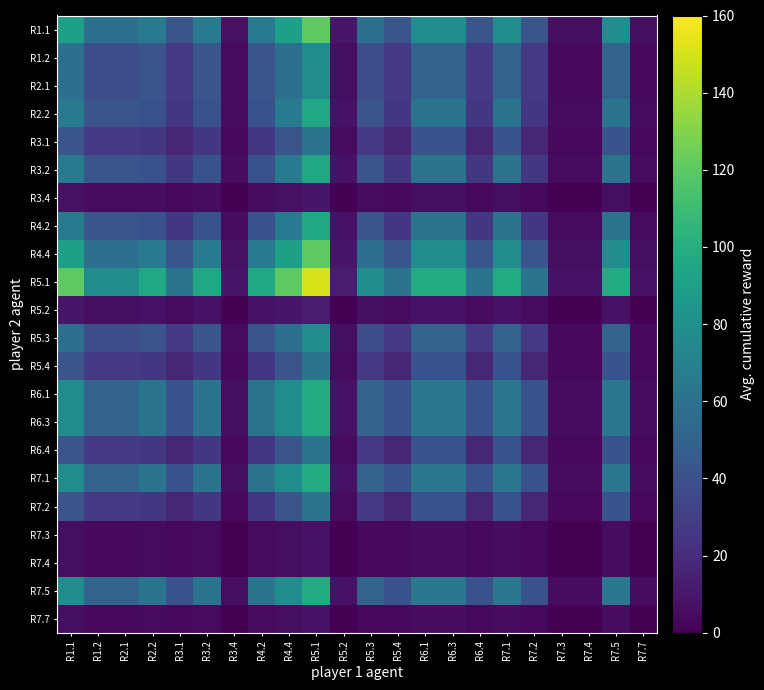

Reading right to left, list all the values displayed in this chart.

R1.1: R7.7=6.2	R7.5=78.0	R7.4=6.2	R7.3=6.2	R7.2=42.2	R7.1=78.0	R6.4=42.2	R6.3=78.0	R6.1=78.0	R5.4=42.2	R5.3=58.5	R5.2=9.6	R5.1=120.0	R4.4=90.0	R4.2=65.0	R3.4=7.2	R3.2=65.0	R3.1=42.2	R2.2=65.0	R2.1=58.5	R1.2=58.5	R1.1=90.0
R1.2: R7.7=4.1	R7.5=50.7	R7.4=4.1	R7.3=4.1	R7.2=27.5	R7.1=50.7	R6.4=27.5	R6.3=50.7	R6.1=50.7	R5.4=27.5	R5.3=38.0	R5.2=6.2	R5.1=78.0	R4.4=58.5	R4.2=42.2	R3.4=4.7	R3.2=42.2	R3.1=27.5	R2.2=42.2	R2.1=38.0	R1.2=38.0	R1.1=58.5
R2.1: R7.7=4.1	R7.5=50.7	R7.4=4.1	R7.3=4.1	R7.2=27.5	R7.1=50.7	R6.4=27.5	R6.3=50.7	R6.1=50.7	R5.4=27.5	R5.3=38.0	R5.2=6.2	R5.1=78.0	R4.4=58.5	R4.2=42.2	R3.4=4.7	R3.2=42.2	R3.1=27.5	R2.2=42.2	R2.1=38.0	R1.2=38.0	R1.1=58.5
R2.2: R7.7=4.9	R7.5=61.8	R7.4=4.9	R7.3=4.9	R7.2=26.0	R7.1=61.8	R6.4=26.0	R6.3=61.8	R6.1=61.8	R5.4=26.0	R5.3=42.2	R5.2=7.6	R5.1=95.0	R4.4=65.0	R4.2=40.0	R3.4=5.2	R3.2=40.0	R3.1=26.0	R2.2=40.0	R2.1=42.2	R1.2=42.2	R1.1=65.0
R3.1: R7.7=3.2	R7.5=40.1	R7.4=3.2	R7.3=3.2	R7.2=16.9	R7.1=40.1	R6.4=16.9	R6.3=40.1	R6.1=40.1	R5.4=16.9	R5.3=27.5	R5.2=4.9	R5.1=61.8	R4.4=42.2	R4.2=26.0	R3.4=3.4	R3.2=26.0	R3.1=16.9	R2.2=26.0	R2.1=27.5	R1.2=27.5	R1.1=42.2
R3.2: R7.7=4.9	R7.5=61.8	R7.4=4.9	R7.3=4.9	R7.2=26.0	R7.1=61.8	R6.4=26.0	R6.3=61.8	R6.1=61.8	R5.4=26.0	R5.3=42.2	R5.2=7.6	R5.1=95.0	R4.4=65.0	R4.2=40.0	R3.4=5.2	R3.2=40.0	R3.1=26.0	R2.2=40.0	R2.1=42.2	R1.2=42.2	R1.1=65.0
R3.4: R7.7=0.5	R7.5=6.2	R7.4=0.5	R7.3=0.5	R7.2=3.4	R7.1=6.2	R6.4=3.4	R6.3=6.2	R6.1=6.2	R5.4=3.4	R5.3=4.7	R5.2=0.8	R5.1=9.6	R4.4=7.2	R4.2=5.2	R3.4=0.6	R3.2=5.2	R3.1=3.4	R2.2=5.2	R2.1=4.7	R1.2=4.7	R1.1=7.2
R4.2: R7.7=4.9	R7.5=61.8	R7.4=4.9	R7.3=4.9	R7.2=26.0	R7.1=61.8	R6.4=26.0	R6.3=61.8	R6.1=61.8	R5.4=26.0	R5.3=42.2	R5.2=7.6	R5.1=95.0	R4.4=65.0	R4.2=40.0	R3.4=5.2	R3.2=40.0	R3.1=26.0	R2.2=40.0	R2.1=42.2	R1.2=42.2	R1.1=65.0
R4.4: R7.7=6.2	R7.5=78.0	R7.4=6.2	R7.3=6.2	R7.2=42.2	R7.1=78.0	R6.4=42.2	R6.3=78.0	R6.1=78.0	R5.4=42.2	R5.3=58.5	R5.2=9.6	R5.1=120.0	R4.4=90.0	R4.2=65.0	R3.4=7.2	R3.2=65.0	R3.1=42.2	R2.2=65.0	R2.1=58.5	R1.2=58.5	R1.1=90.0
R5.1: R7.7=7.8	R7.5=97.5	R7.4=7.8	R7.3=7.8	R7.2=61.8	R7.1=97.5	R6.4=61.8	R6.3=97.5	R6.1=97.5	R5.4=61.8	R5.3=78.0	R5.2=12.0	R5.1=150.0	R4.4=120.0	R4.2=95.0	R3.4=9.6	R3.2=95.0	R3.1=61.8	R2.2=95.0	R2.1=78.0	R1.2=78.0	R1.1=120.0
R5.2: R7.7=0.6	R7.5=7.8	R7.4=0.6	R7.3=0.6	R7.2=4.9	R7.1=7.8	R6.4=4.9	R6.3=7.8	R6.1=7.8	R5.4=4.9	R5.3=6.2	R5.2=1.0	R5.1=12.0	R4.4=9.6	R4.2=7.6	R3.4=0.8	R3.2=7.6	R3.1=4.9	R2.2=7.6	R2.1=6.2	R1.2=6.2	R1.1=9.6
R5.3: R7.7=4.1	R7.5=50.7	R7.4=4.1	R7.3=4.1	R7.2=27.5	R7.1=50.7	R6.4=27.5	R6.3=50.7	R6.1=50.7	R5.4=27.5	R5.3=38.0	R5.2=6.2	R5.1=78.0	R4.4=58.5	R4.2=42.2	R3.4=4.7	R3.2=42.2	R3.1=27.5	R2.2=42.2	R2.1=38.0	R1.2=38.0	R1.1=58.5
R5.4: R7.7=3.2	R7.5=40.1	R7.4=3.2	R7.3=3.2	R7.2=16.9	R7.1=40.1	R6.4=16.9	R6.3=40.1	R6.1=40.1	R5.4=16.9	R5.3=27.5	R5.2=4.9	R5.1=61.8	R4.4=42.2	R4.2=26.0	R3.4=3.4	R3.2=26.0	R3.1=16.9	R2.2=26.0	R2.1=27.5	R1.2=27.5	R1.1=42.2
R6.1: R7.7=5.1	R7.5=63.4	R7.4=5.1	R7.3=5.1	R7.2=40.1	R7.1=63.4	R6.4=40.1	R6.3=63.4	R6.1=63.4	R5.4=40.1	R5.3=50.7	R5.2=7.8	R5.1=97.5	R4.4=78.0	R4.2=61.8	R3.4=6.2	R3.2=61.8	R3.1=40.1	R2.2=61.8	R2.1=50.7	R1.2=50.7	R1.1=78.0
R6.3: R7.7=5.1	R7.5=63.4	R7.4=5.1	R7.3=5.1	R7.2=40.1	R7.1=63.4	R6.4=40.1	R6.3=63.4	R6.1=63.4	R5.4=40.1	R5.3=50.7	R5.2=7.8	R5.1=97.5	R4.4=78.0	R4.2=61.8	R3.4=6.2	R3.2=61.8	R3.1=40.1	R2.2=61.8	R2.1=50.7	R1.2=50.7	R1.1=78.0
R6.4: R7.7=3.2	R7.5=40.1	R7.4=3.2	R7.3=3.2	R7.2=16.9	R7.1=40.1	R6.4=16.9	R6.3=40.1	R6.1=40.1	R5.4=16.9	R5.3=27.5	R5.2=4.9	R5.1=61.8	R4.4=42.2	R4.2=26.0	R3.4=3.4	R3.2=26.0	R3.1=16.9	R2.2=26.0	R2.1=27.5	R1.2=27.5	R1.1=42.2
R7.1: R7.7=5.1	R7.5=63.4	R7.4=5.1	R7.3=5.1	R7.2=40.1	R7.1=63.4	R6.4=40.1	R6.3=63.4	R6.1=63.4	R5.4=40.1	R5.3=50.7	R5.2=7.8	R5.1=97.5	R4.4=78.0	R4.2=61.8	R3.4=6.2	R3.2=61.8	R3.1=40.1	R2.2=61.8	R2.1=50.7	R1.2=50.7	R1.1=78.0
R7.2: R7.7=3.2	R7.5=40.1	R7.4=3.2	R7.3=3.2	R7.2=16.9	R7.1=40.1	R6.4=16.9	R6.3=40.1	R6.1=40.1	R5.4=16.9	R5.3=27.5	R5.2=4.9	R5.1=61.8	R4.4=42.2	R4.2=26.0	R3.4=3.4	R3.2=26.0	R3.1=16.9	R2.2=26.0	R2.1=27.5	R1.2=27.5	R1.1=42.2
R7.3: R7.7=0.4	R7.5=5.1	R7.4=0.4	R7.3=0.4	R7.2=3.2	R7.1=5.1	R6.4=3.2	R6.3=5.1	R6.1=5.1	R5.4=3.2	R5.3=4.1	R5.2=0.6	R5.1=7.8	R4.4=6.2	R4.2=4.9	R3.4=0.5	R3.2=4.9	R3.1=3.2	R2.2=4.9	R2.1=4.1	R1.2=4.1	R1.1=6.2
R7.4: R7.7=0.4	R7.5=5.1	R7.4=0.4	R7.3=0.4	R7.2=3.2	R7.1=5.1	R6.4=3.2	R6.3=5.1	R6.1=5.1	R5.4=3.2	R5.3=4.1	R5.2=0.6	R5.1=7.8	R4.4=6.2	R4.2=4.9	R3.4=0.5	R3.2=4.9	R3.1=3.2	R2.2=4.9	R2.1=4.1	R1.2=4.1	R1.1=6.2
R7.5: R7.7=5.1	R7.5=63.4	R7.4=5.1	R7.3=5.1	R7.2=40.1	R7.1=63.4	R6.4=40.1	R6.3=63.4	R6.1=63.4	R5.4=40.1	R5.3=50.7	R5.2=7.8	R5.1=97.5	R4.4=78.0	R4.2=61.8	R3.4=6.2	R3.2=61.8	R3.1=40.1	R2.2=61.8	R2.1=50.7	R1.2=50.7	R1.1=78.0
R7.7: R7.7=0.4	R7.5=5.1	R7.4=0.4	R7.3=0.4	R7.2=3.2	R7.1=5.1	R6.4=3.2	R6.3=5.1	R6.1=5.1	R5.4=3.2	R5.3=4.1	R5.2=0.6	R5.1=7.8	R4.4=6.2	R4.2=4.9	R3.4=0.5	R3.2=4.9	R3.1=3.2	R2.2=4.9	R2.1=4.1	R1.2=4.1	R1.1=6.2